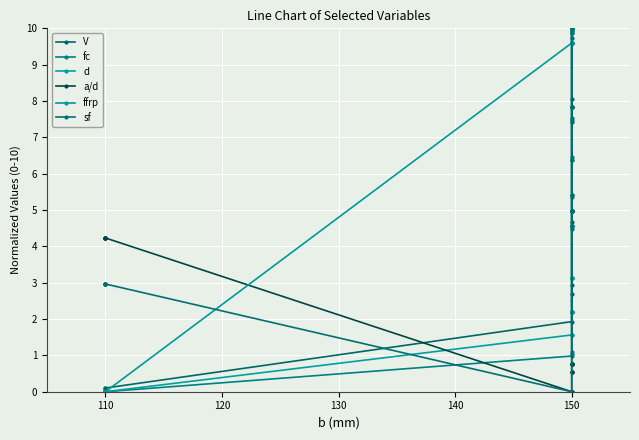

How many distinct data groups are displayed?

6